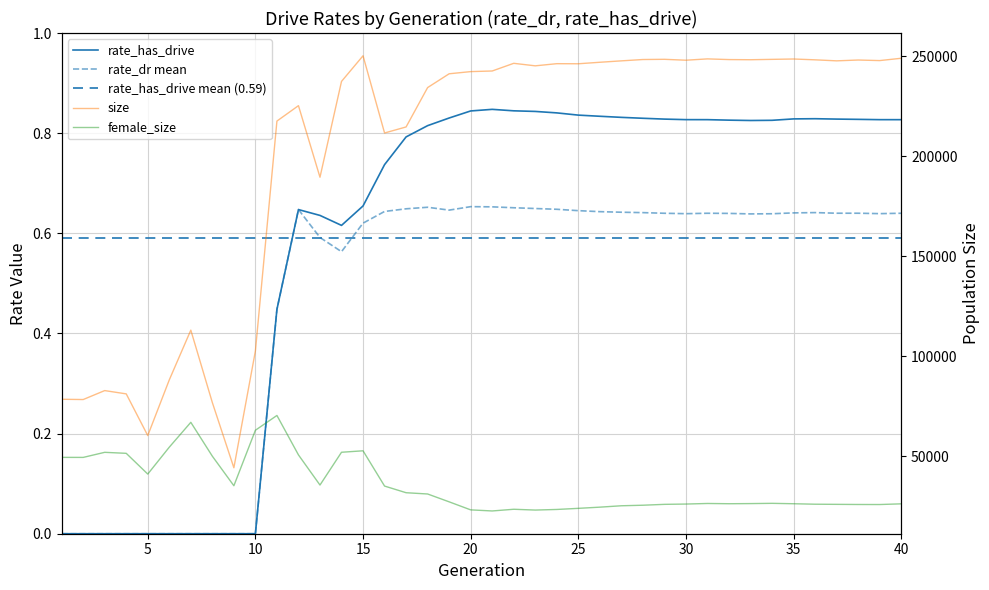

Where is the first local maximum for rate_has_drive?

12